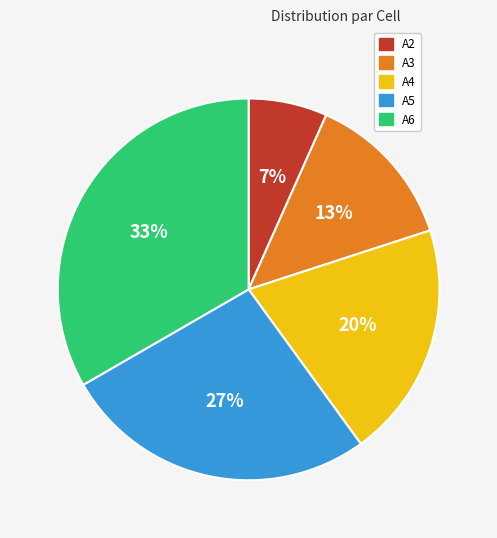

Do A5 and A4 together represent more than half of the pie?

No